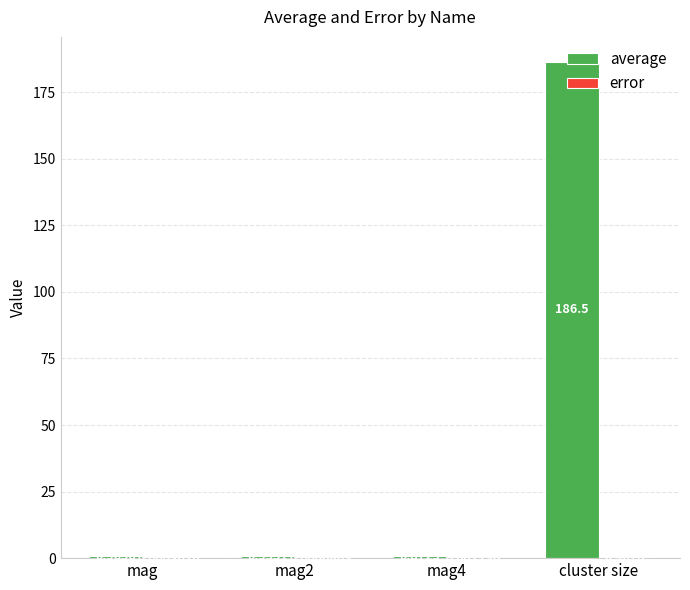

Which series changed the most between mag and cluster size?

average